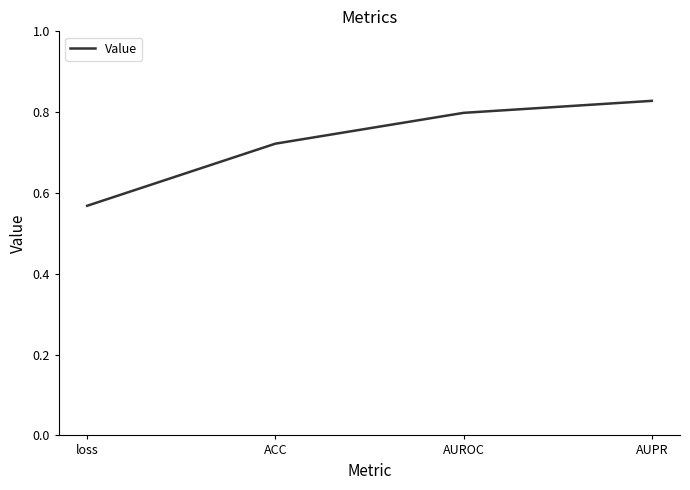

List the labels in order of value, largest first.

AUPR, AUROC, ACC, loss